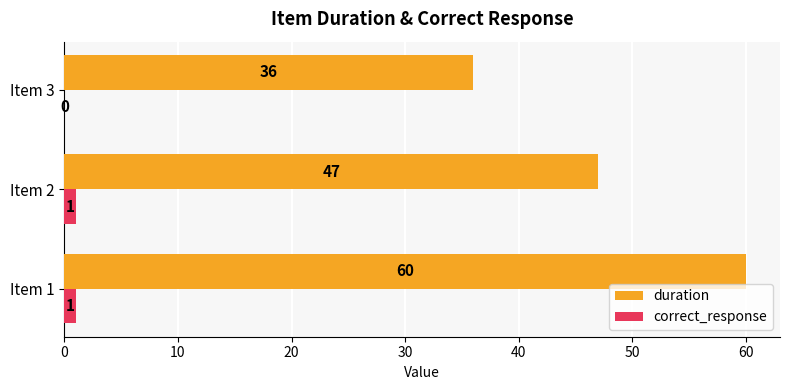

At which category is the sum across all series the highest?

Item 1